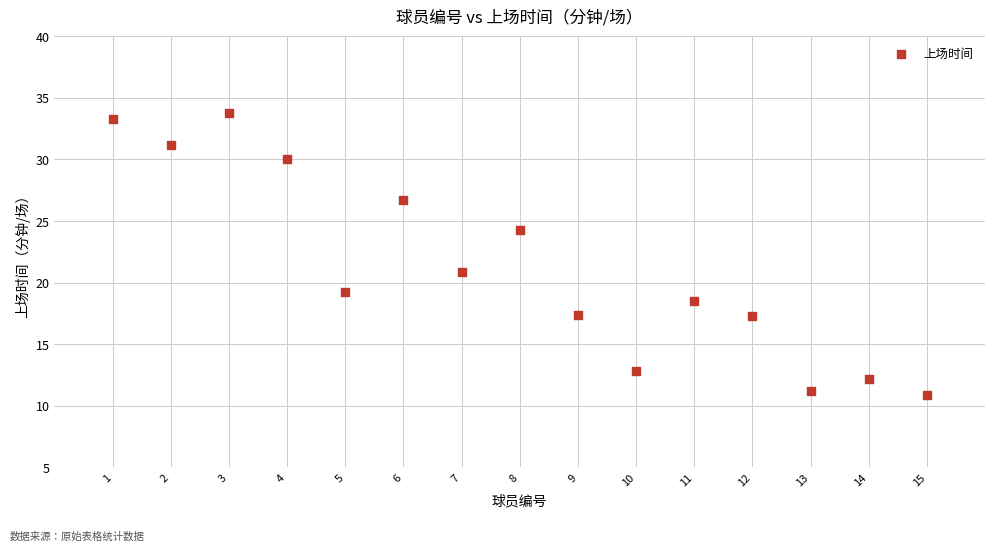

What is the range of X values (max minus min)?

14.0